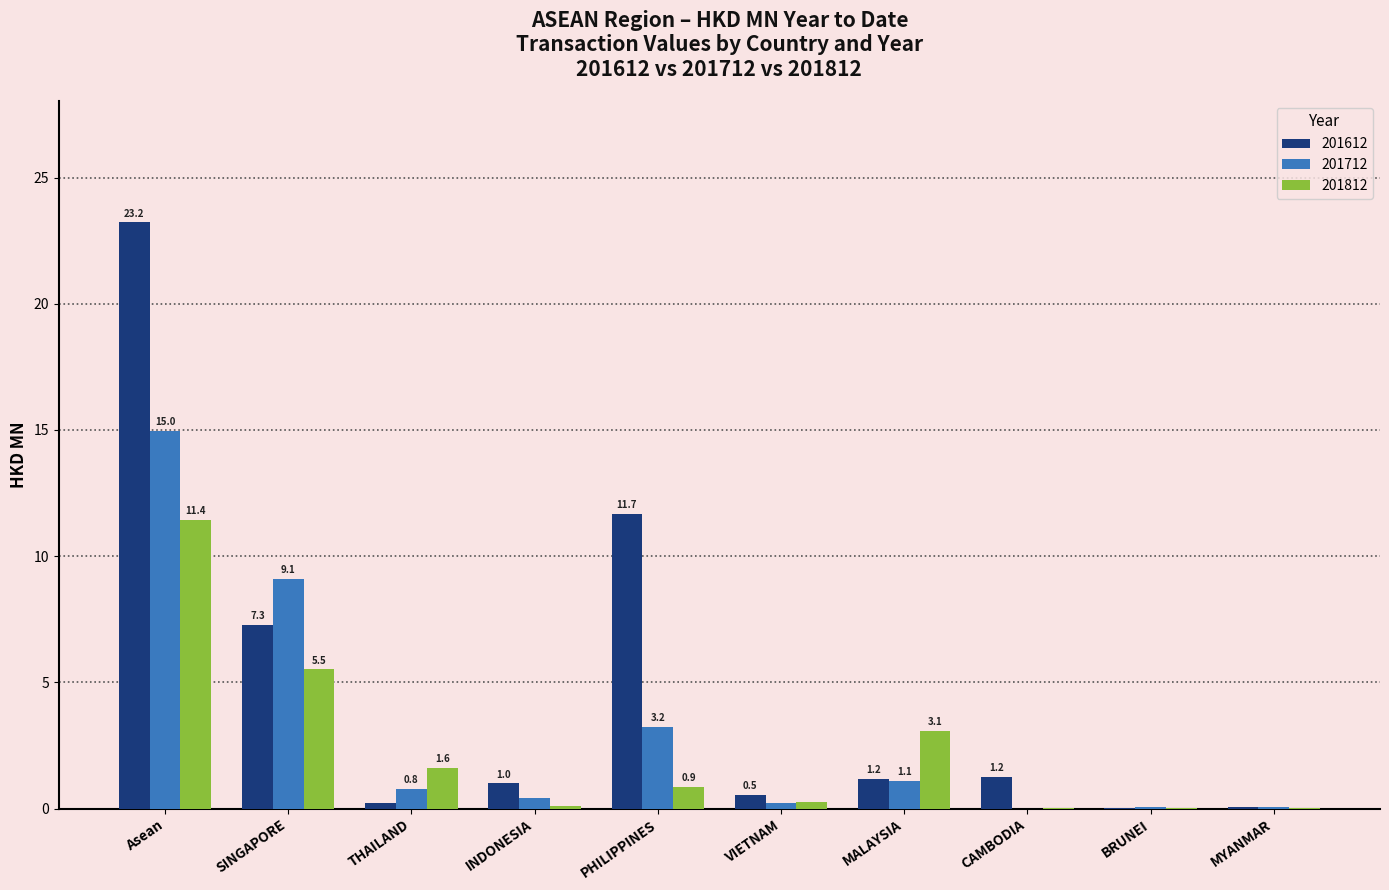

At which label is 201612 closest to 11?

PHILIPPINES